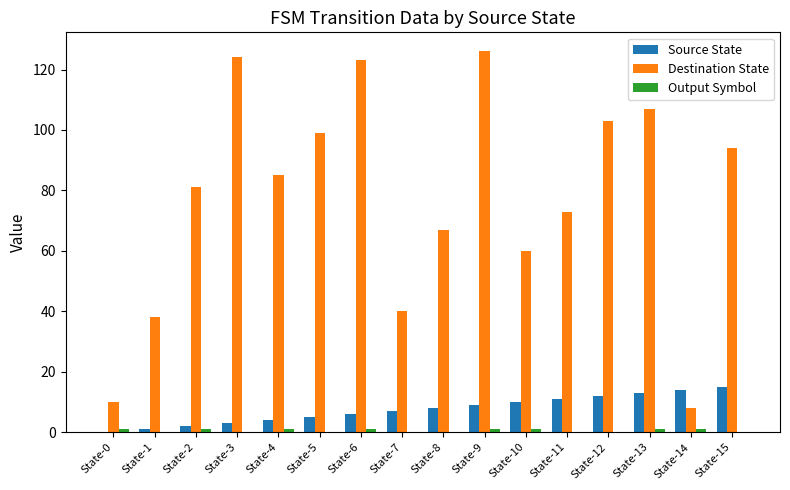

True or false: Destination State has a value of 179 at State-9.

False